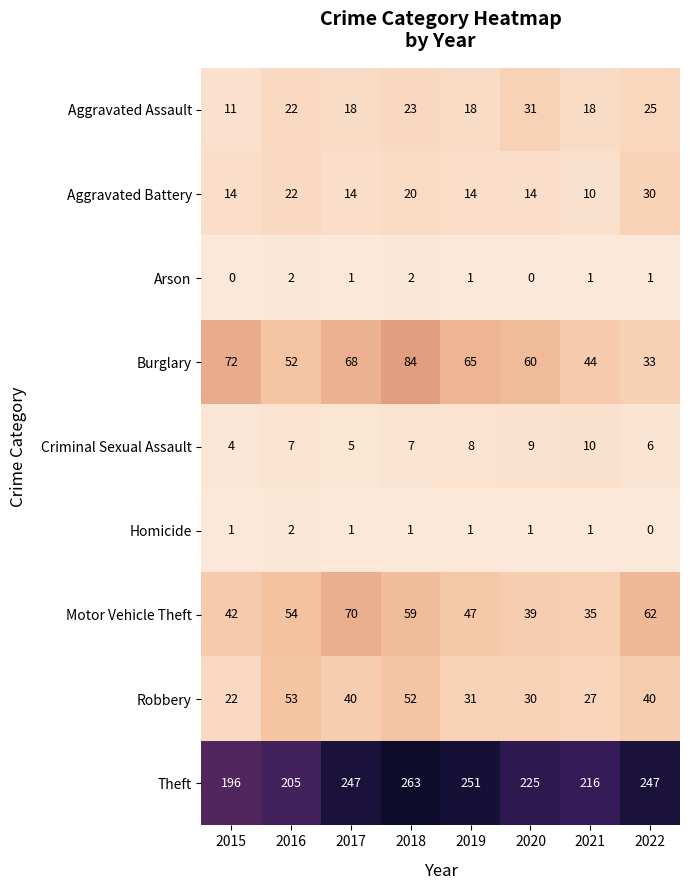

How many series are shown in this chart?

9